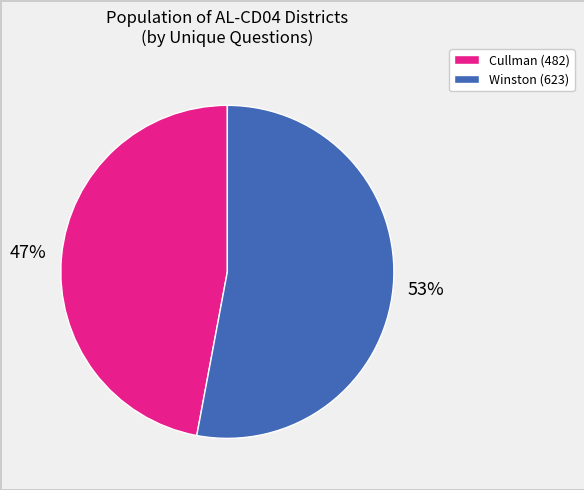

Rank the categories by value from lowest to highest.

Cullman (482), Winston (623)